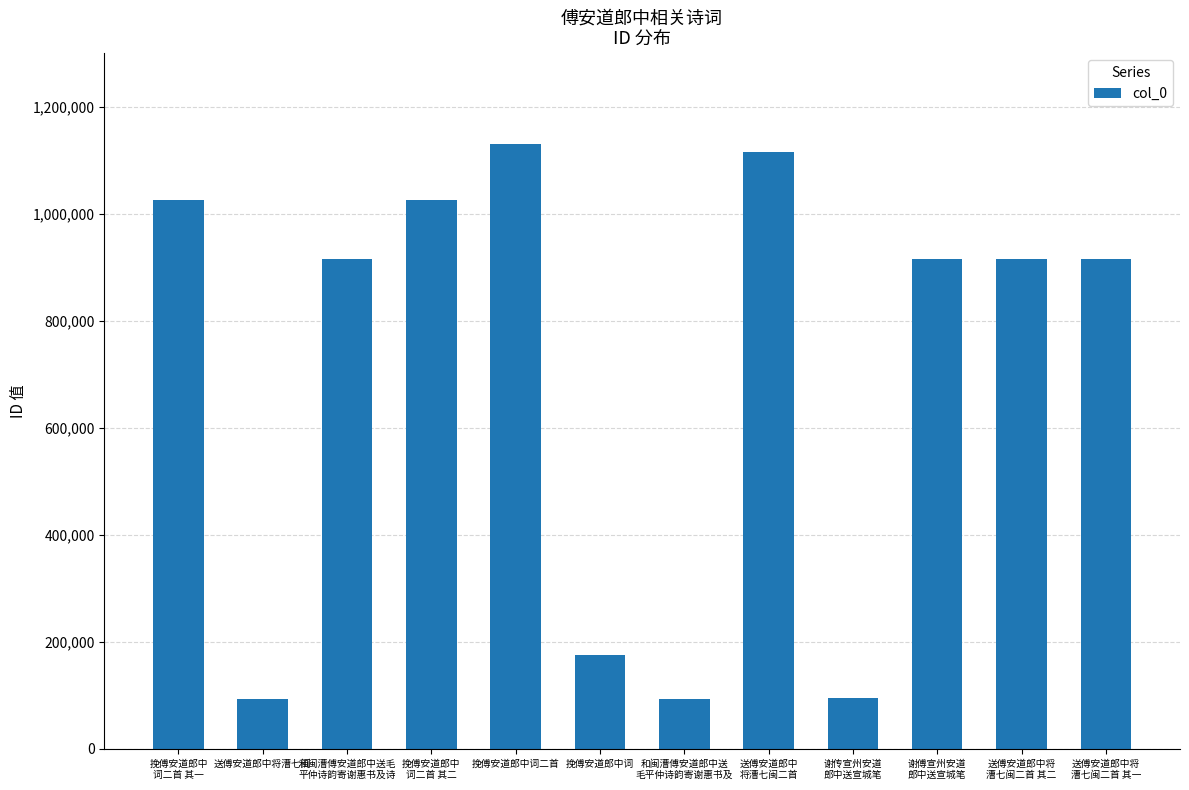

What is the difference between the maximum and minimum values?

1038566